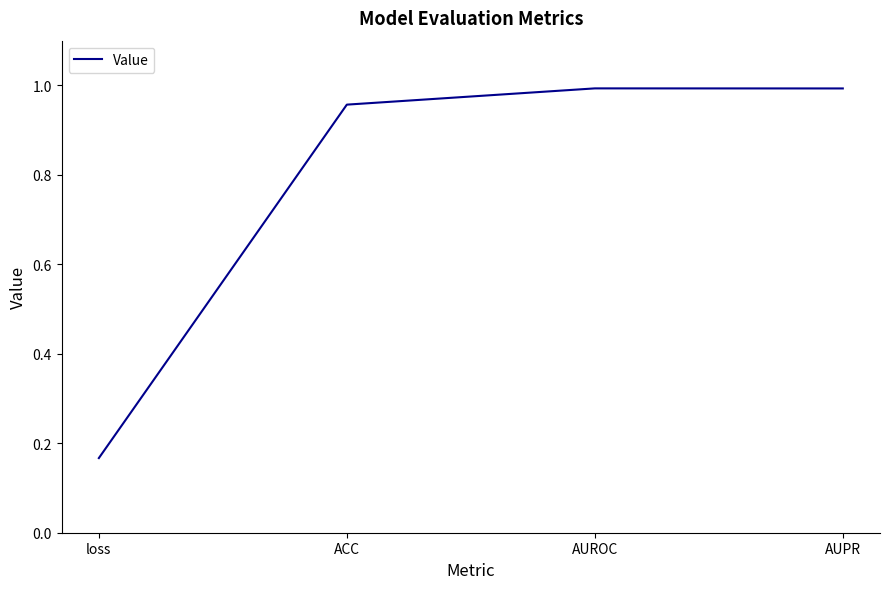

True or false: the data shows 1.0 at ACC.

True